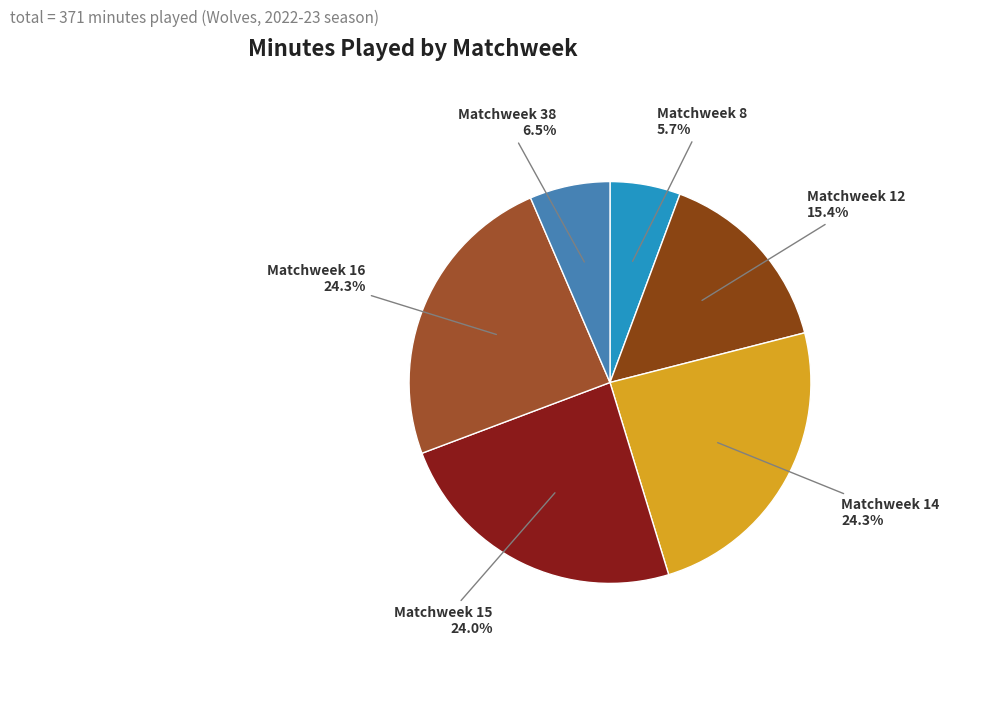

What is the total percentage of Matchweek 16 and Matchweek 38?

30.7%